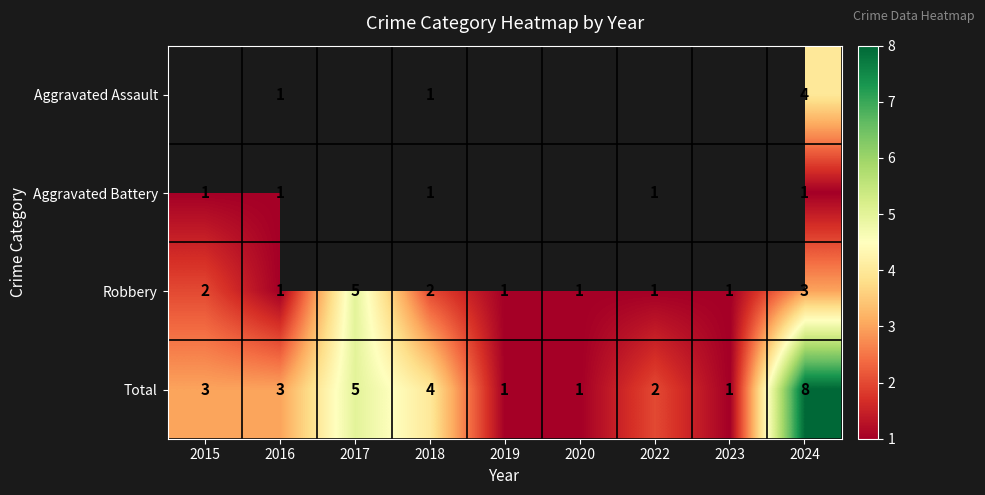

What is the total value across all series at 2018?

8.0